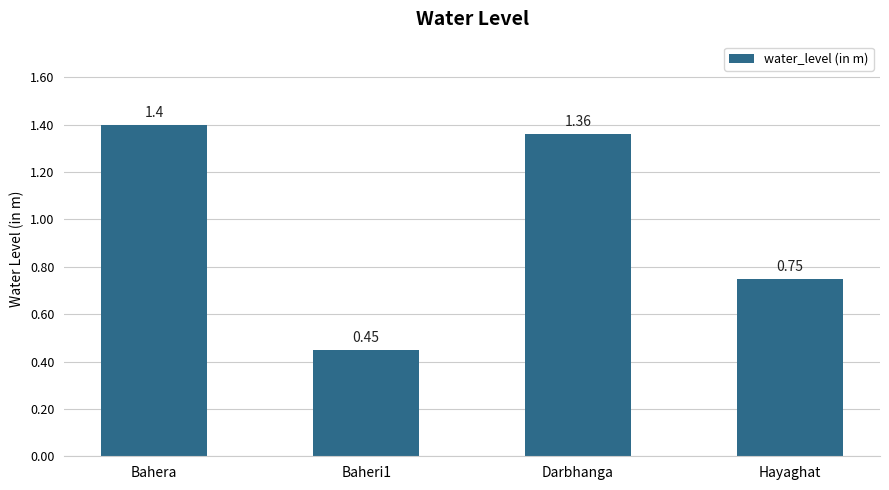

What is the label of the 1st bar from the left?

Bahera